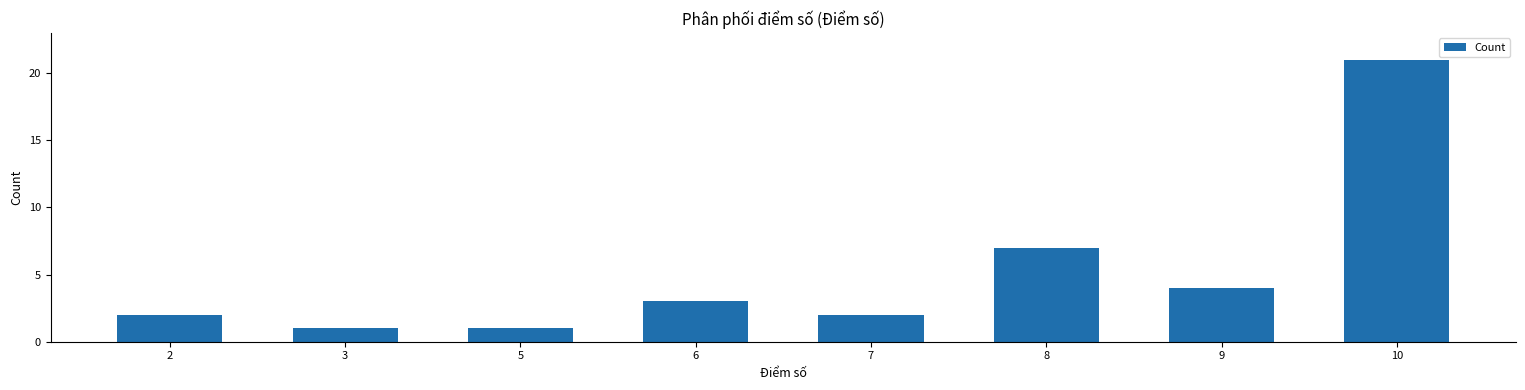

Between 6 and 9, which is larger?

9